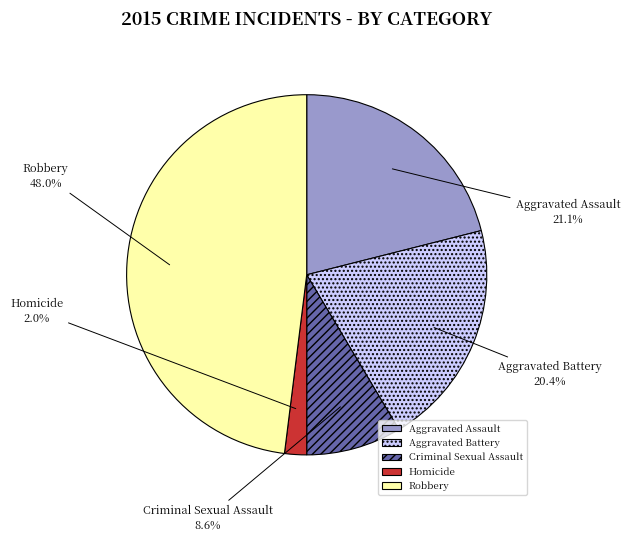

Is there a majority slice in this chart?

No